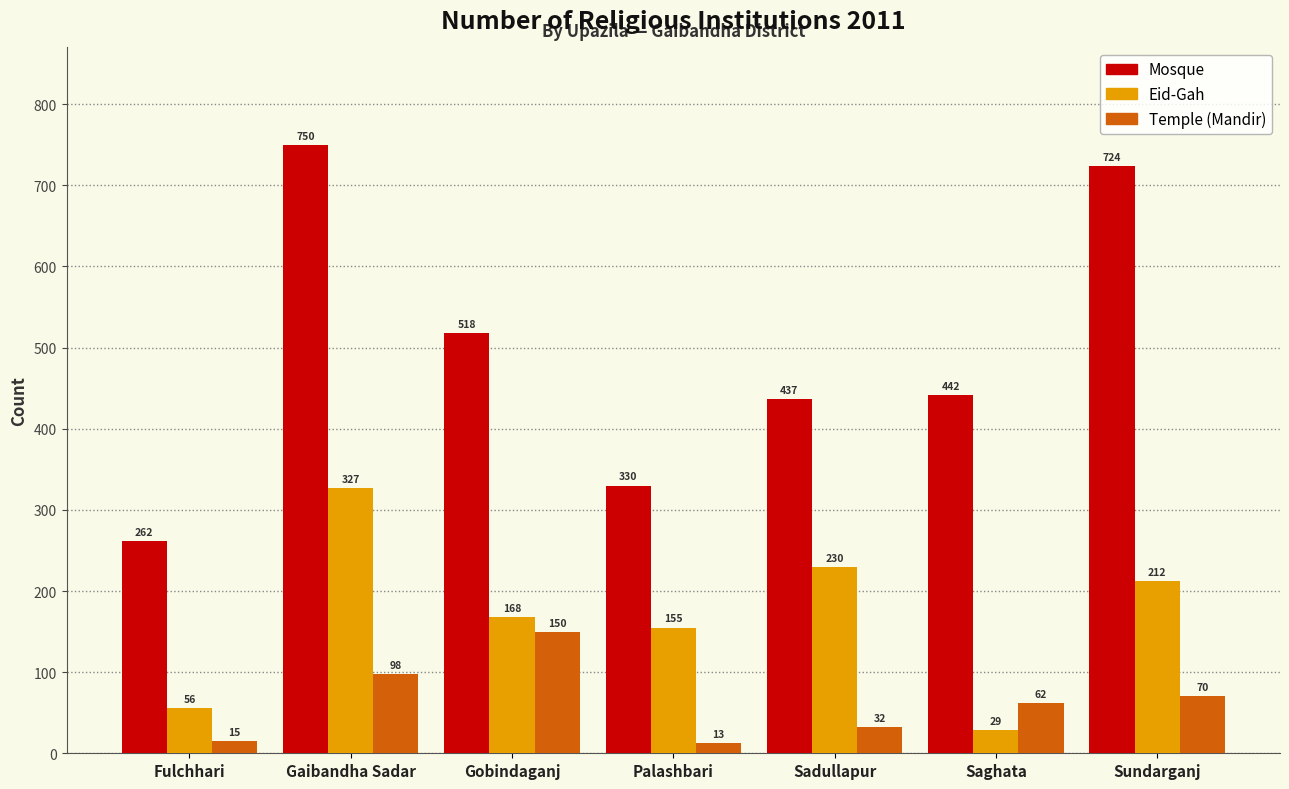

At Gaibandha Sadar, list the series in order from largest to smallest.

Mosque, Eid-Gah, Temple (Mandir)